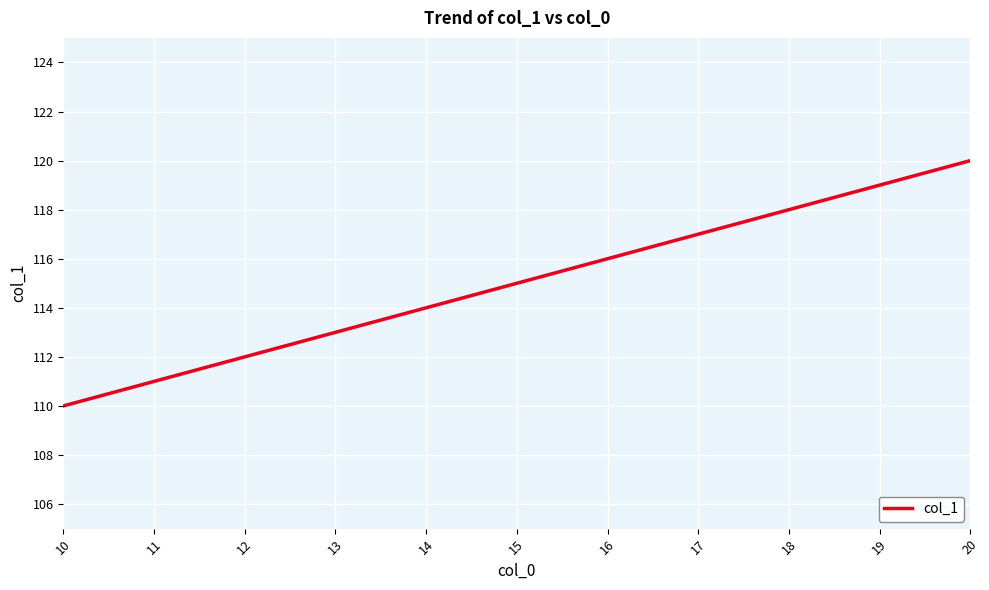

Rank the categories by value from lowest to highest.

10, 11, 12, 13, 14, 15, 16, 17, 18, 19, 20